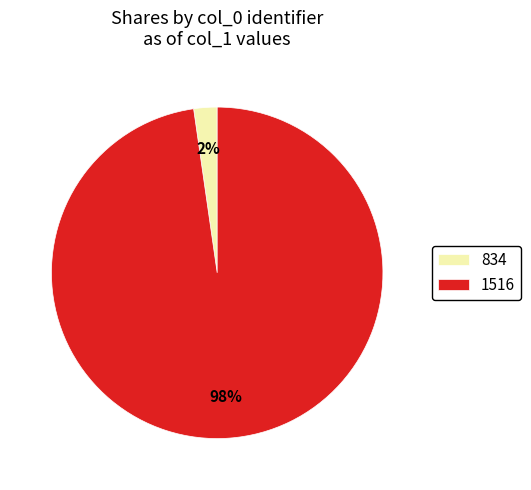

Which category has the biggest portion of the pie?

1516